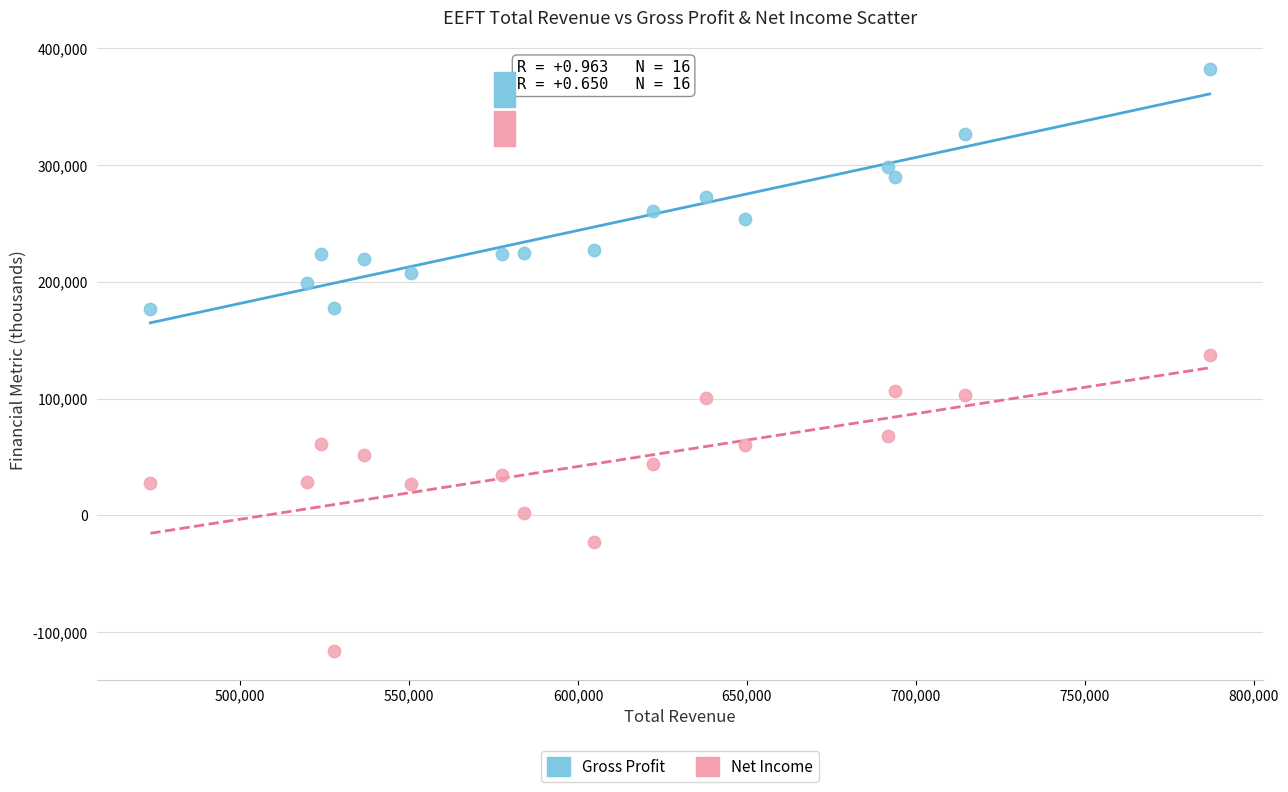

Which series has the largest Y range (max minus min)?

Net Income